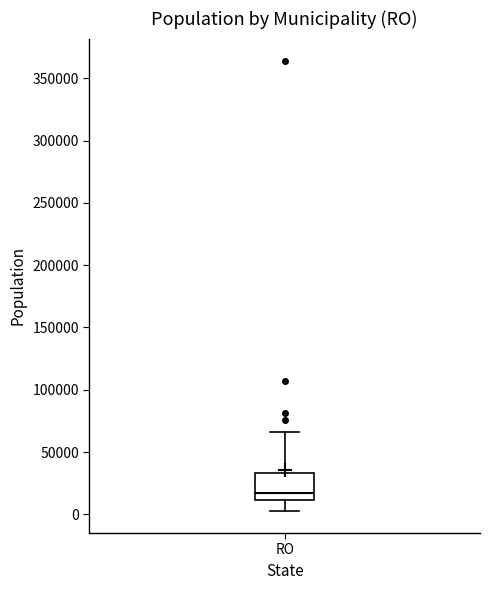

Read this box plot against the y-axis: the position of the median line, the range covered by the box, and the ends of both whiskers. The values are not printed on the chart, so give them approximately, as read against the axis.

median 15000, box 10000 to 35000, whiskers 5000 to 65000